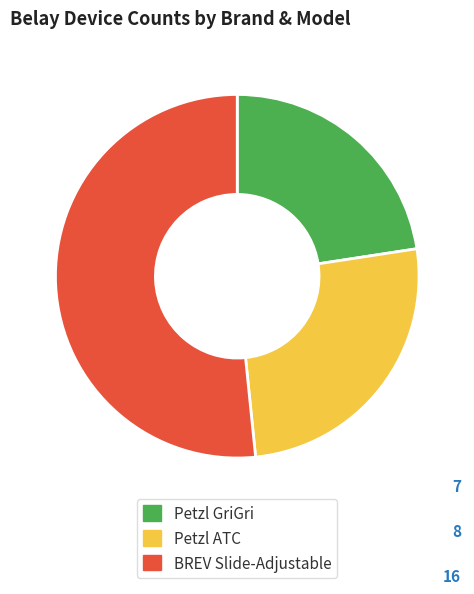

Which has a higher value, Petzl GriGri or Petzl ATC?

Petzl ATC